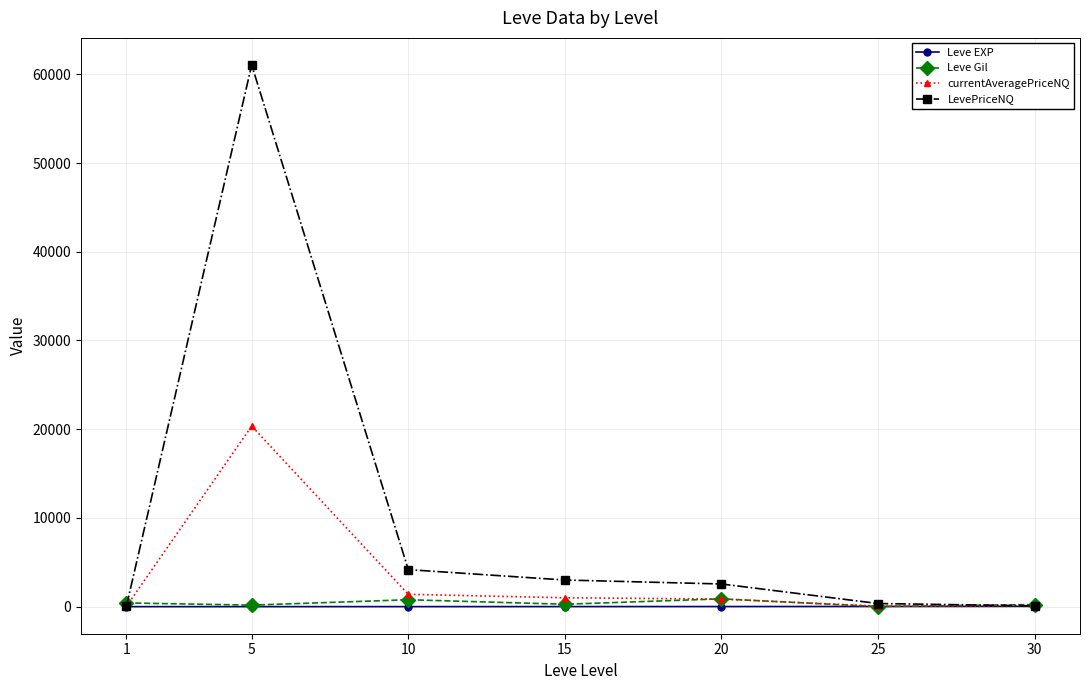

What is the smallest value displayed?

1.0